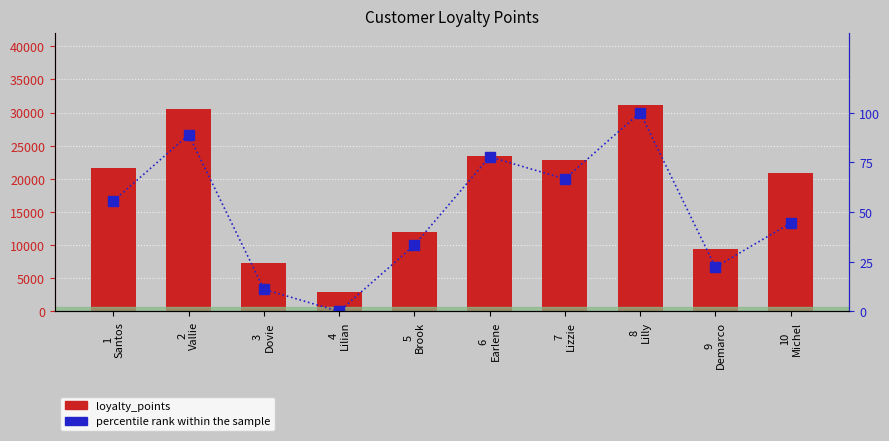

What is the total value across all series at 5
Brook?

12059.3